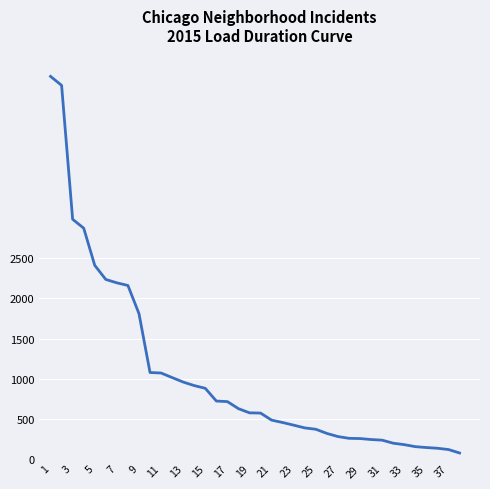

What is the greatest value displayed?

4771